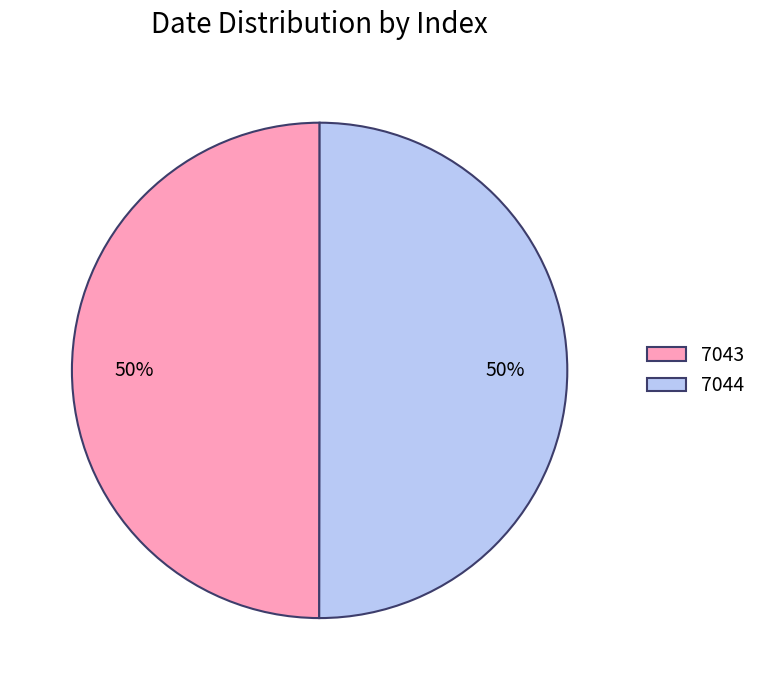

To the nearest percent, what portion does 7044 represent?

50%